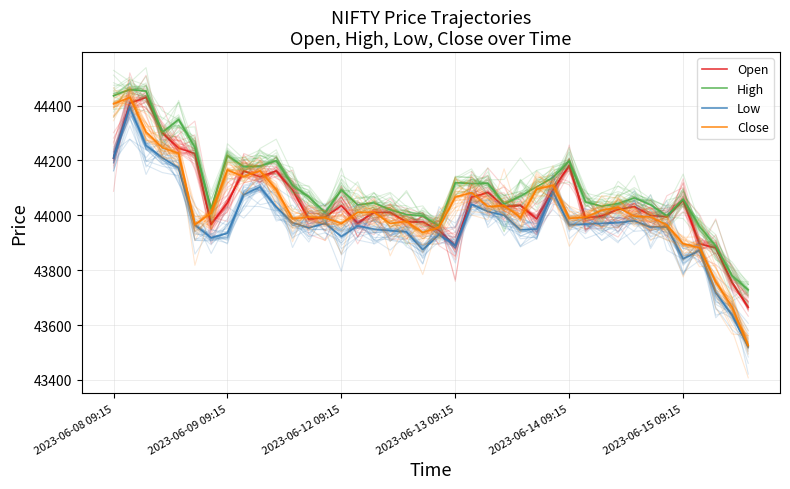

What is the smallest value displayed?

43520.9